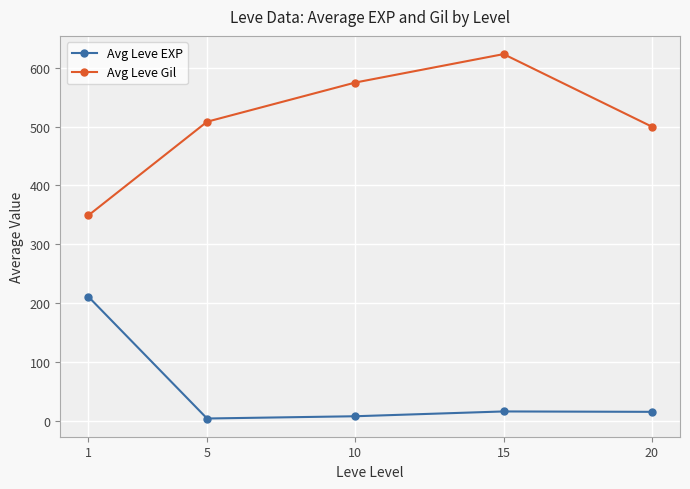

List the series in order of their peak value, highest first.

Avg Leve Gil, Avg Leve EXP